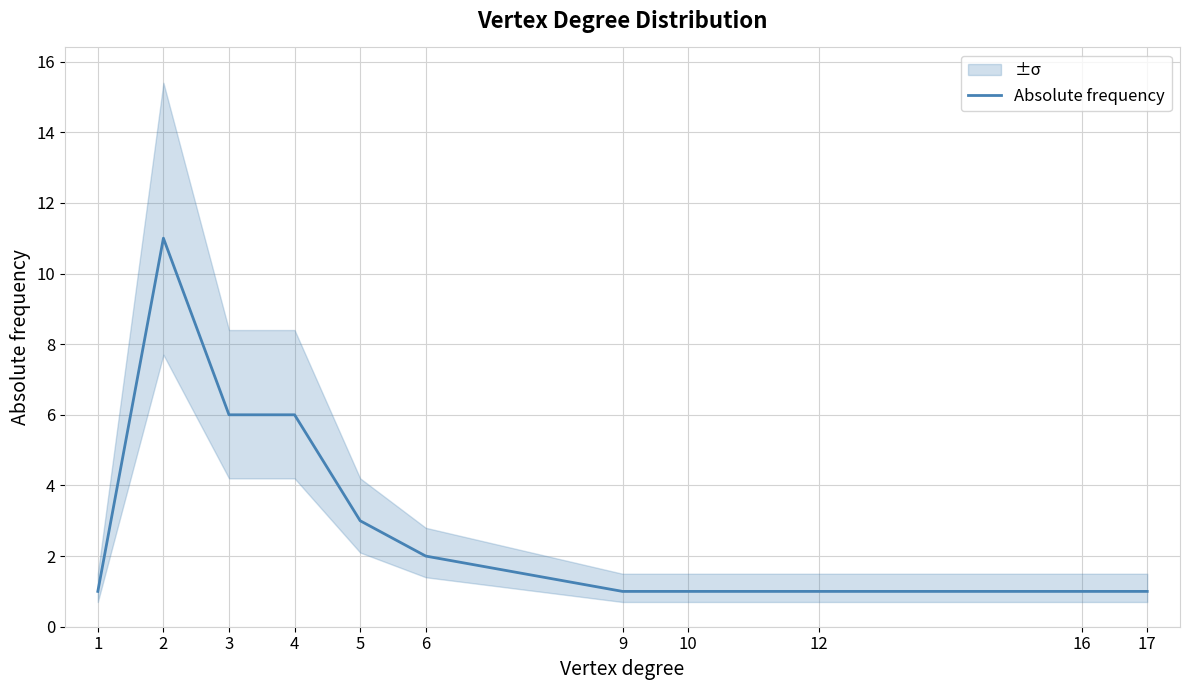

Rank the categories by value from highest to lowest.

2, 3, 4, 5, 6, 1, 9, 10, 12, 16, 17